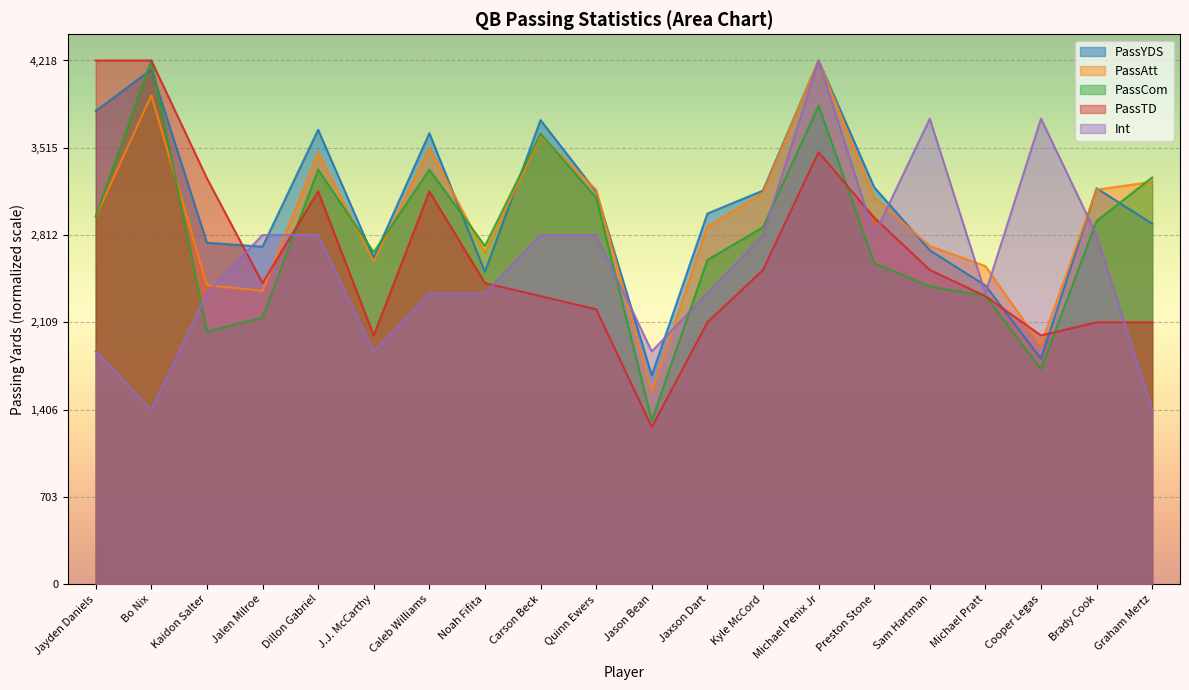

What is the minimum value shown in the chart?

1265.4